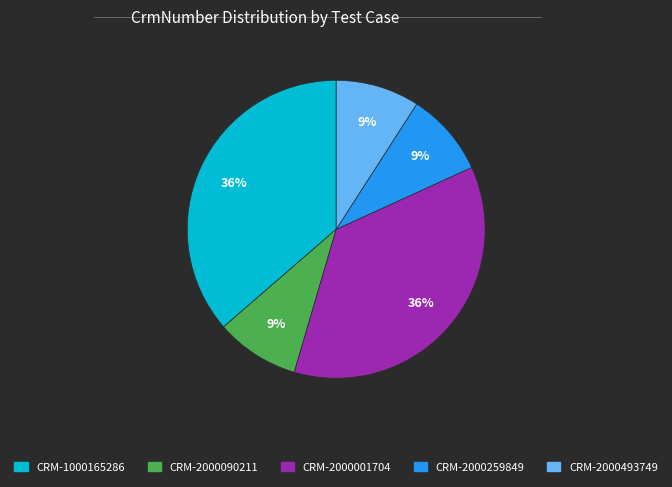

How many slices are in this pie chart?

5